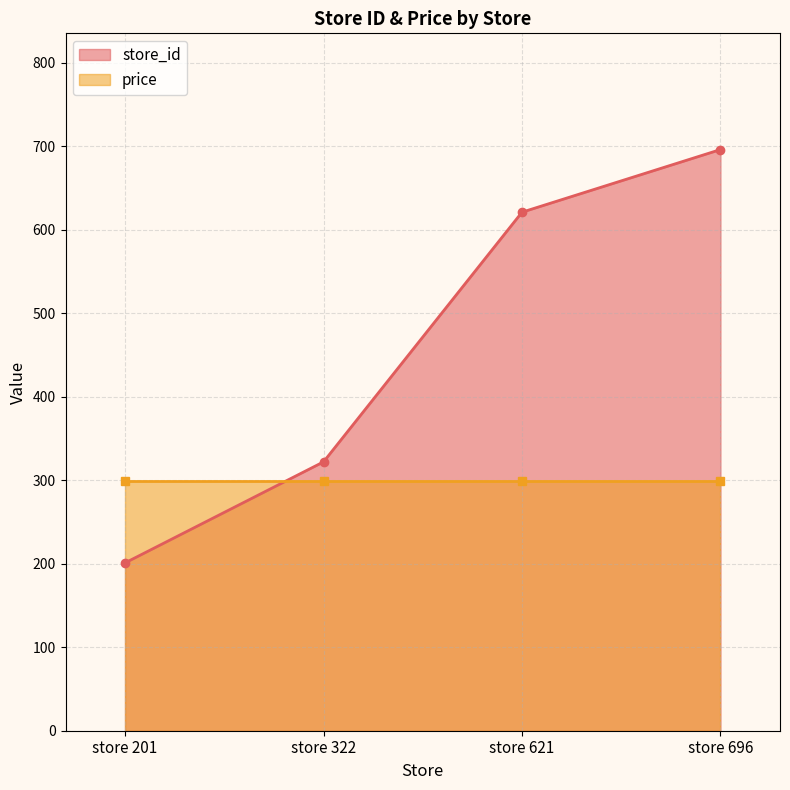

At which label does the data first exceed 621?

store 696